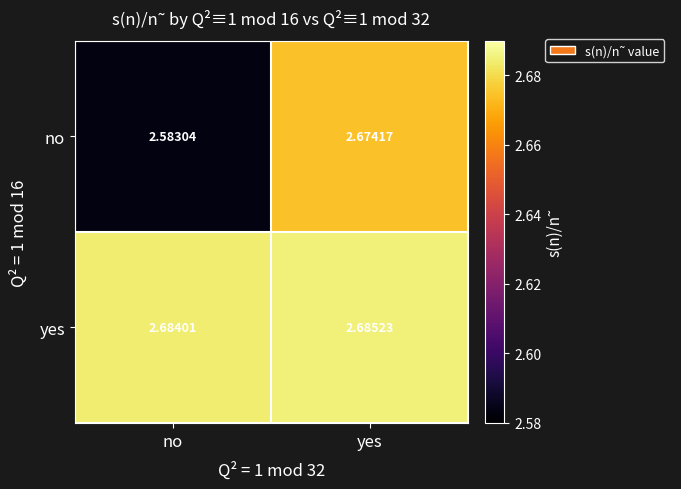

At which category is the sum across all series the highest?

yes